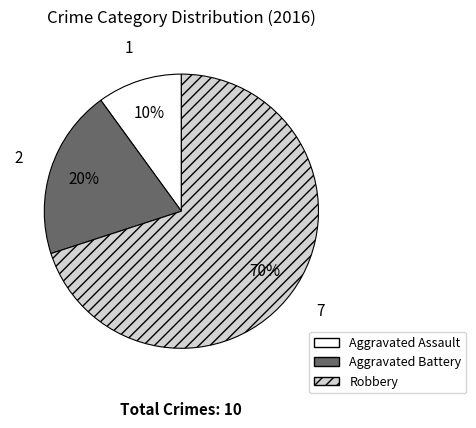

How many slices are in this pie chart?

3